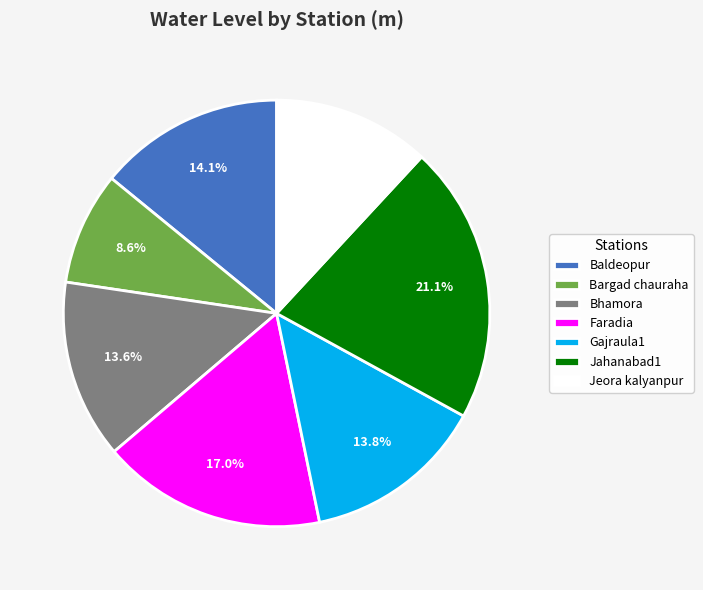

Is it true that Baldeopur is 24% of the pie?

False